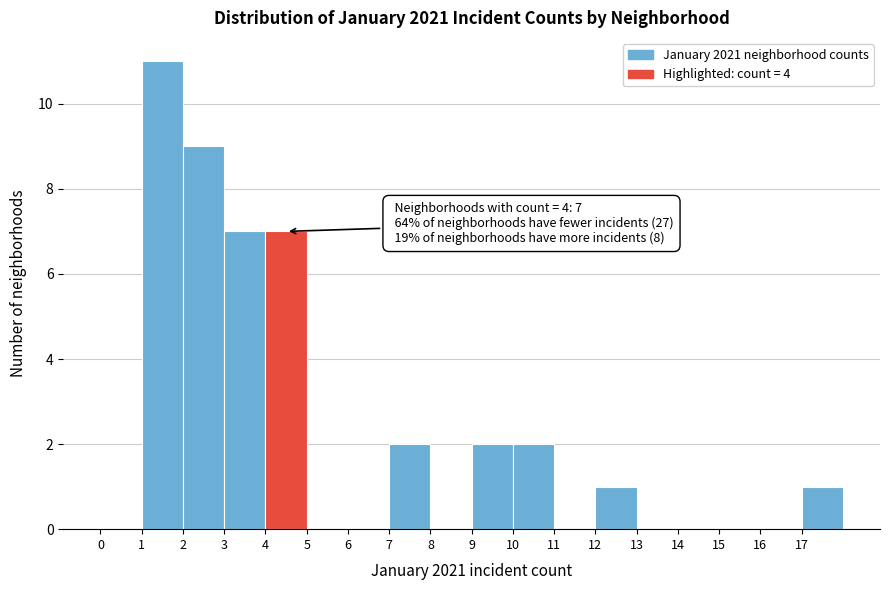

Which range on the x-axis has the tallest bar?

1 to 2